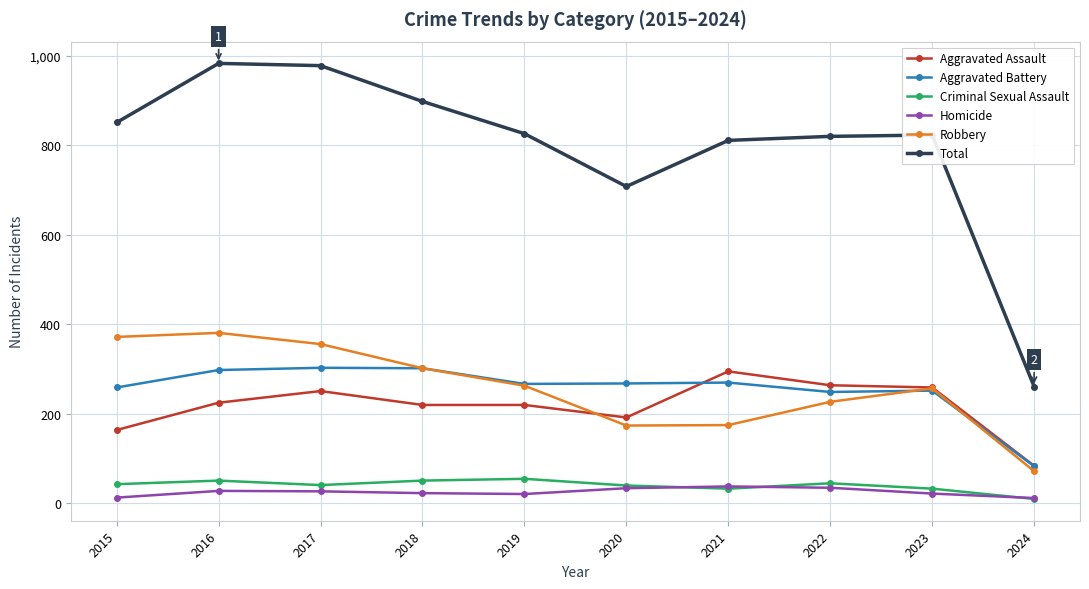

What is the difference between the Homicide values at 2019 and 2018?

2